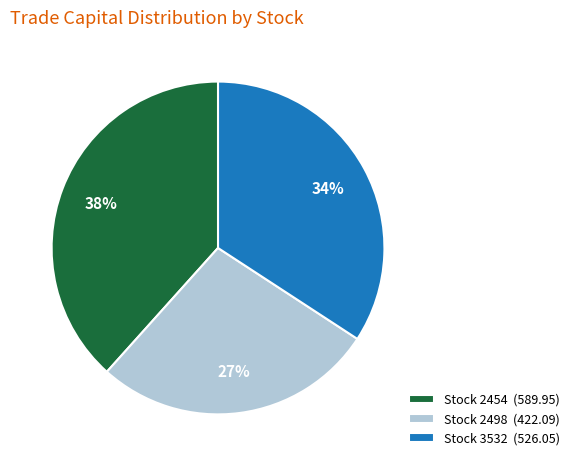

Approximately how many times larger is the value at Stock 2498 (422.09) compared to Stock 3532 (526.05)?

0.8